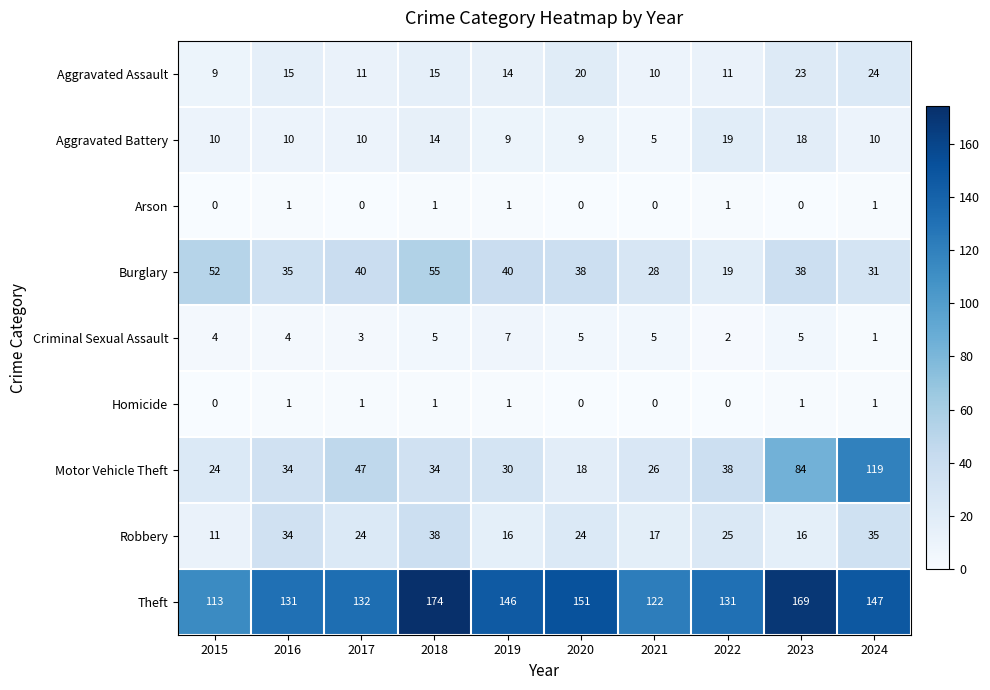

Read the Theft value at 2020, to the nearest 10.

150